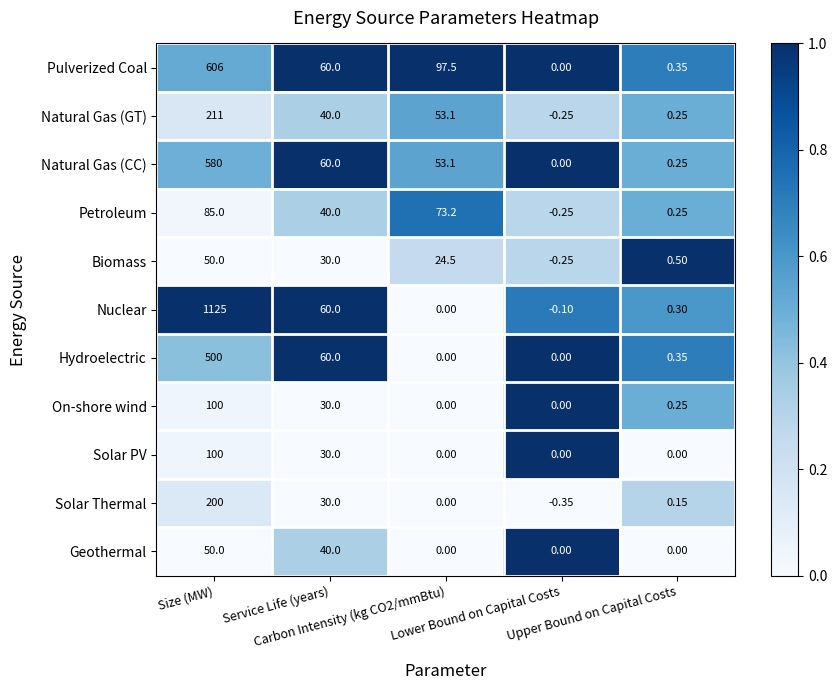

At which category does the chart reach its peak across all series?

Size (MW)